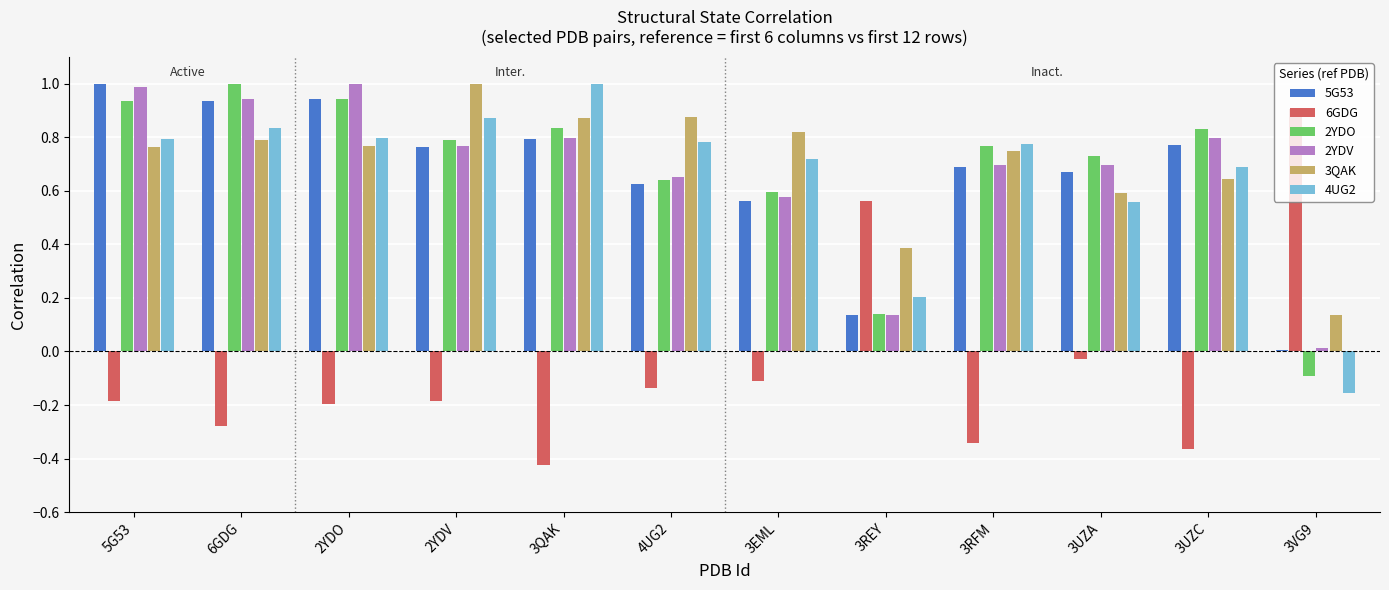

How many data points does each series have?

12